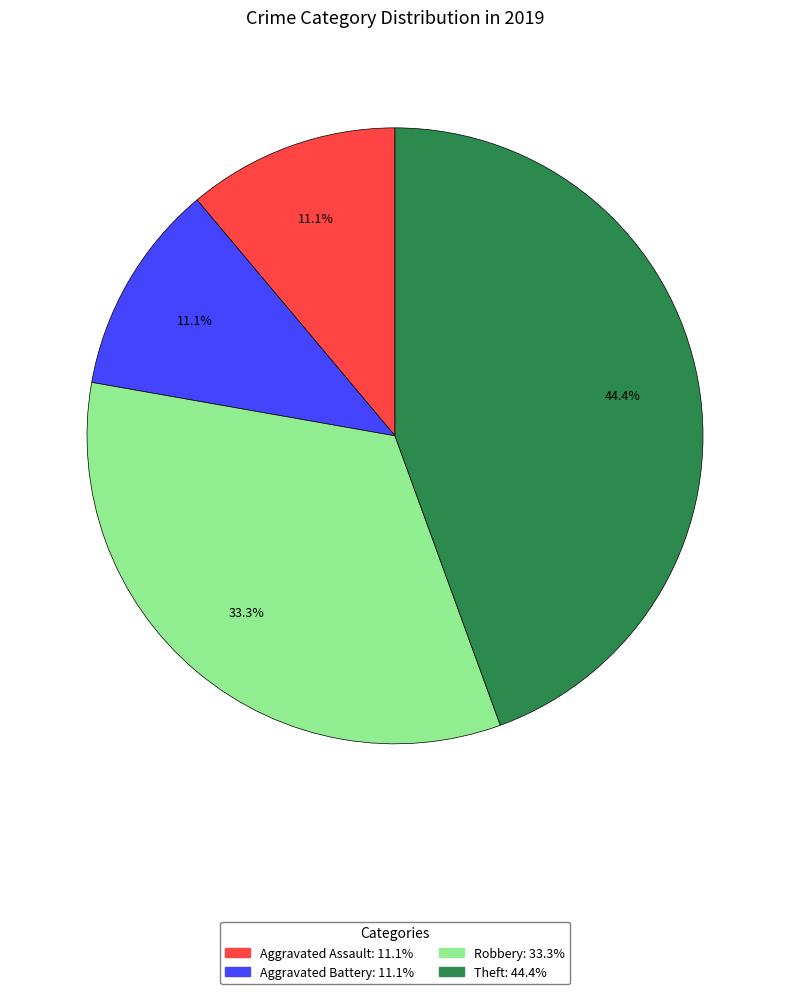

The Robbery slice represents 23% of the pie. True or false?

False